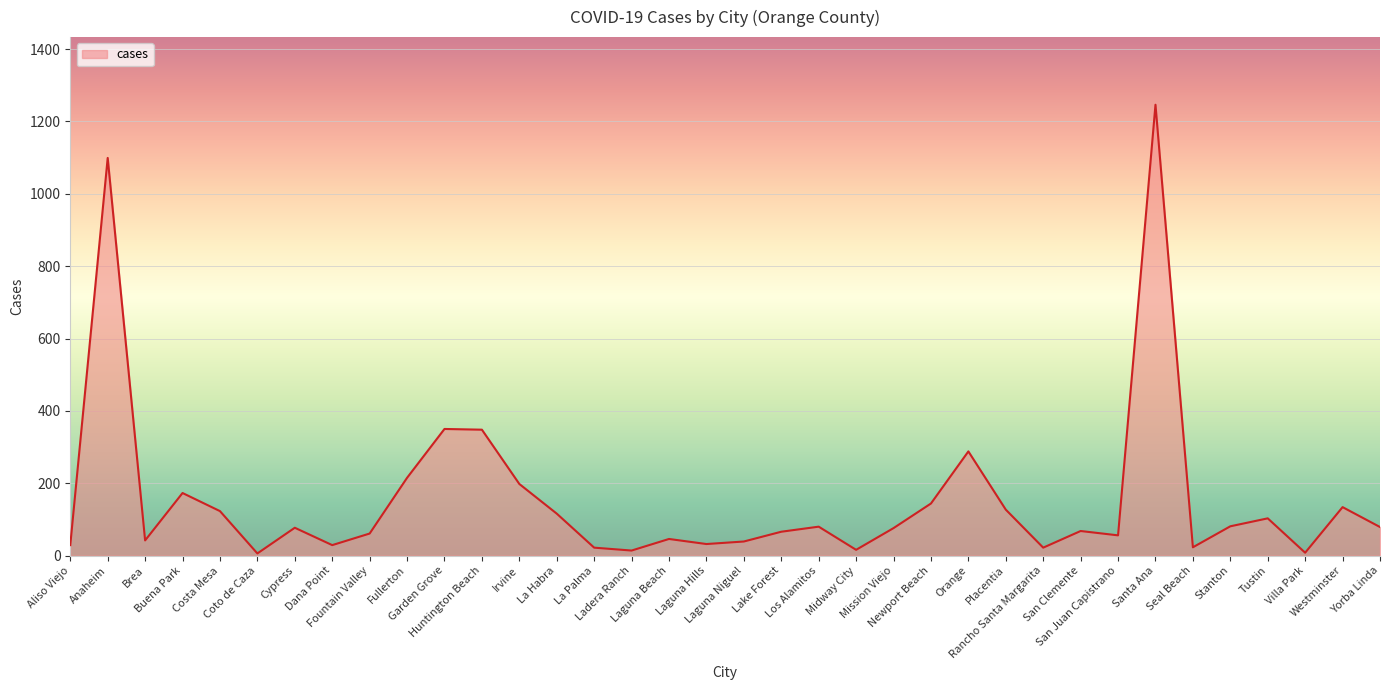

How many values are below 77?

18